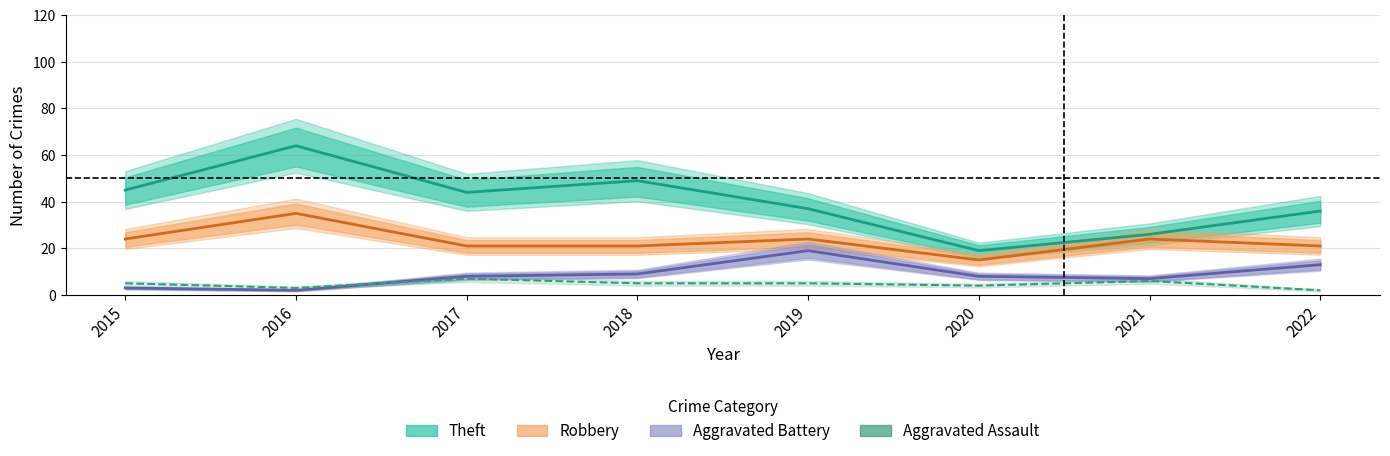

Rank the series at 2017 from lowest to highest value.

Aggravated Assault, Aggravated Battery, Robbery, Theft